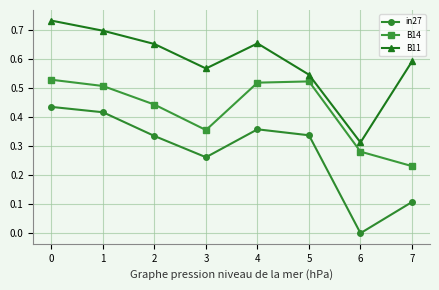

At 6, list the series in order from largest to smallest.

B11, B14, in27